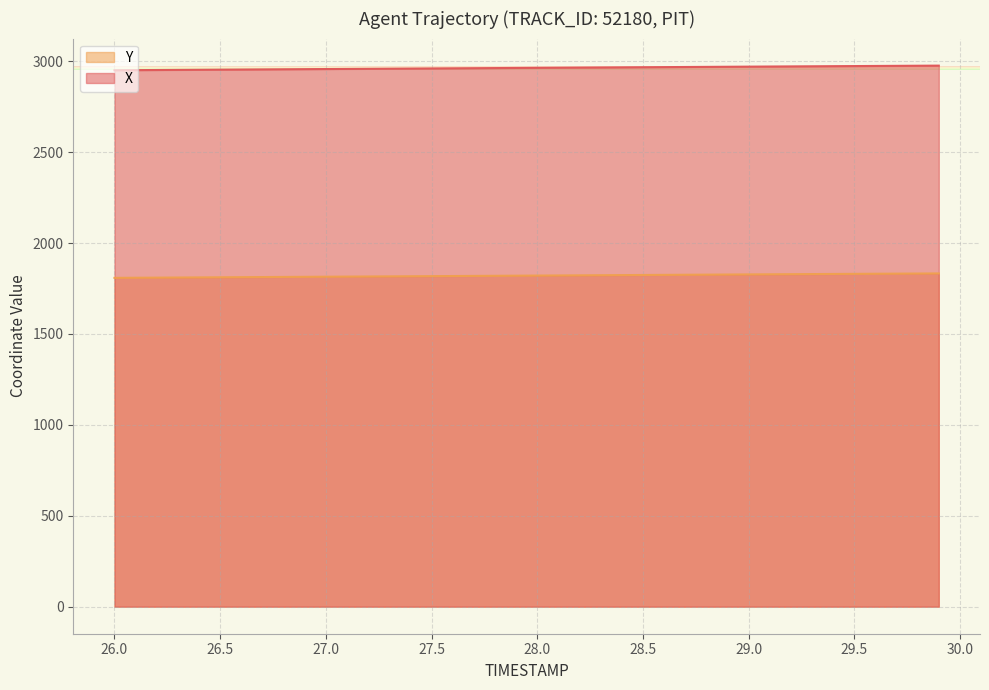

Where is X nearest to the value 2963?

27.9